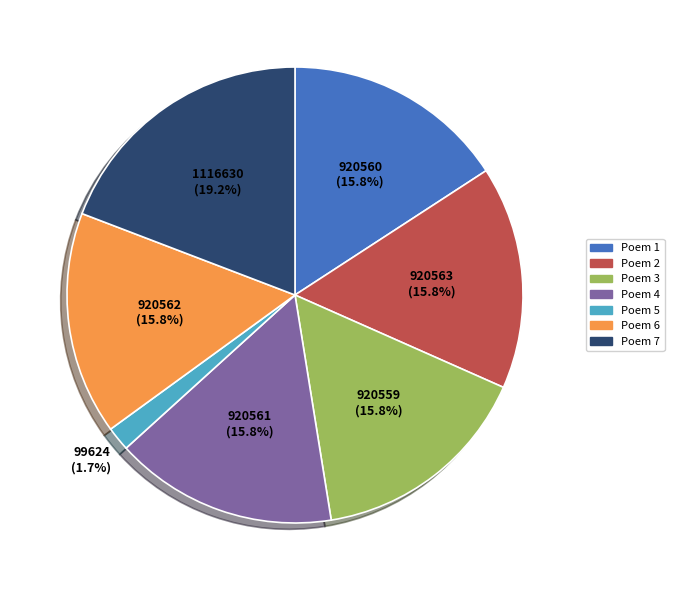

Which slice is the smallest?

Poem 5